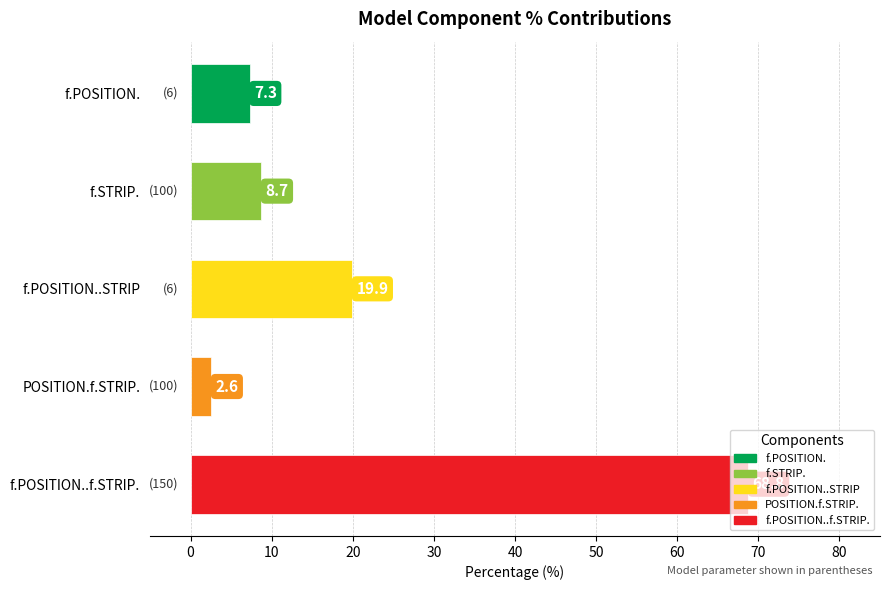

Is it true that the value at f.POSITION. is 7.3?

True